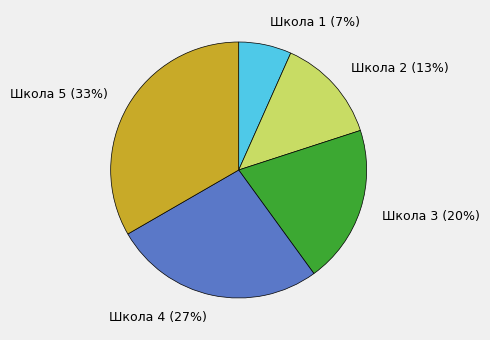

Is it true that Школа 3 is 20% of the pie?

True